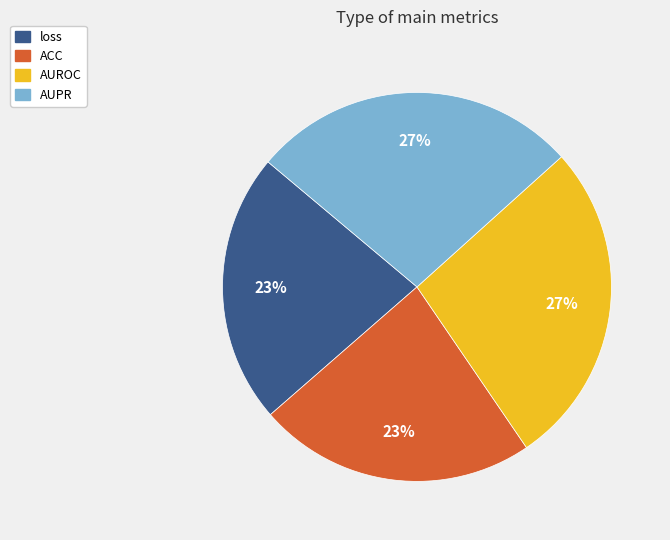

Combined, do AUROC and AUPR account for over 50%?

Yes